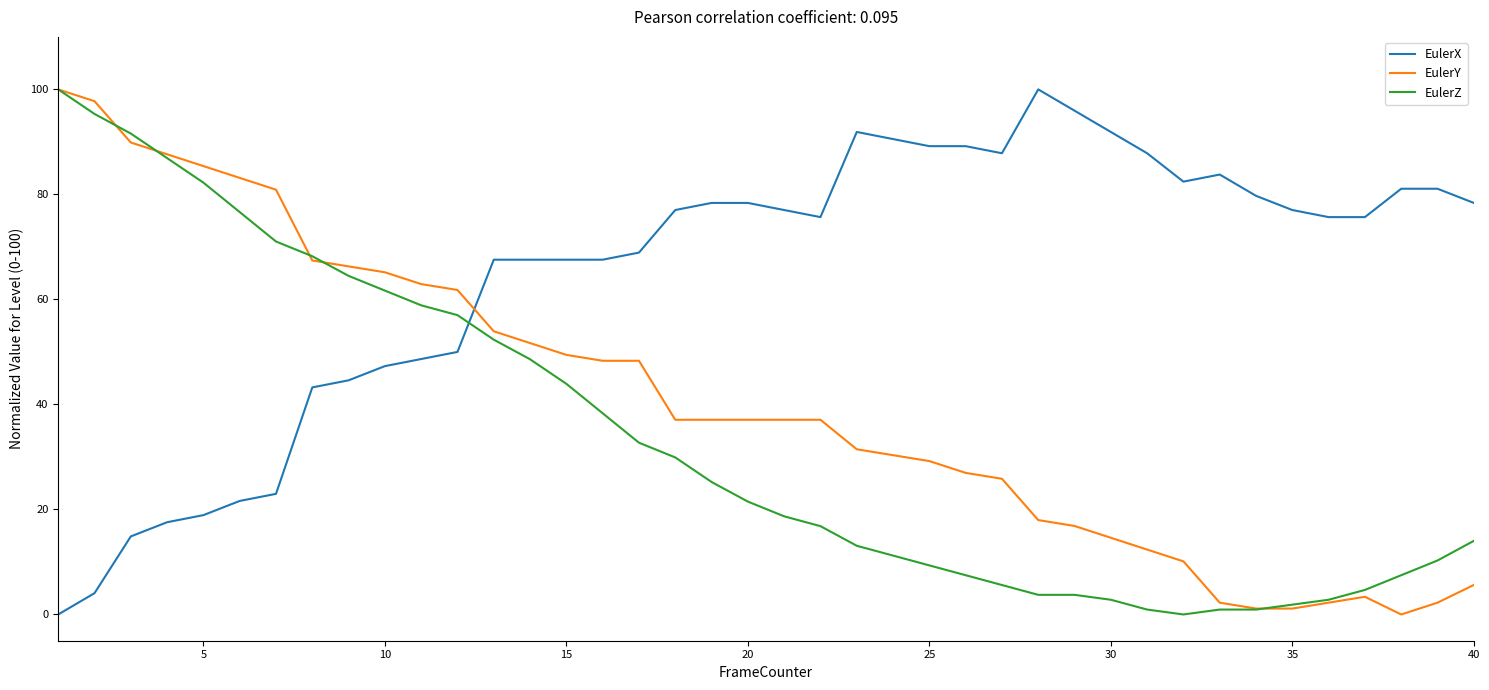

Which series has the largest total across all categories?

EulerX